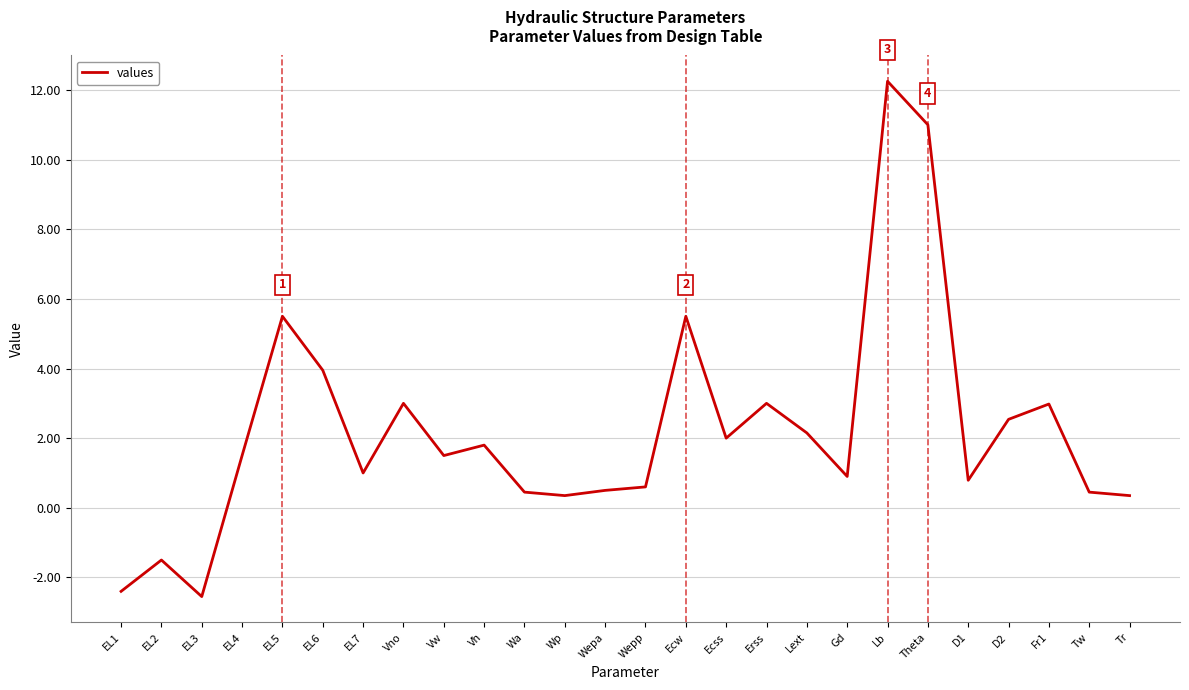

Is this an area chart (filled region under the line)?

No